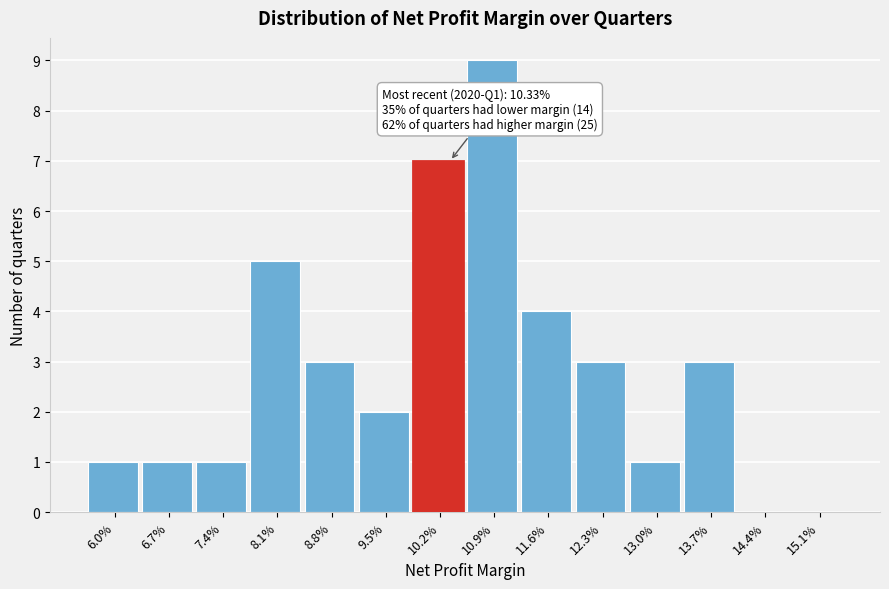

Reading left to right, what are all the values shown in this chart?

6.0%=1	6.7%=1	7.4%=1	8.1%=5	8.8%=3	9.5%=2	10.2%=7	10.9%=9	11.6%=4	12.3%=3	13.0%=1	13.7%=3	14.4%=0	15.1%=0